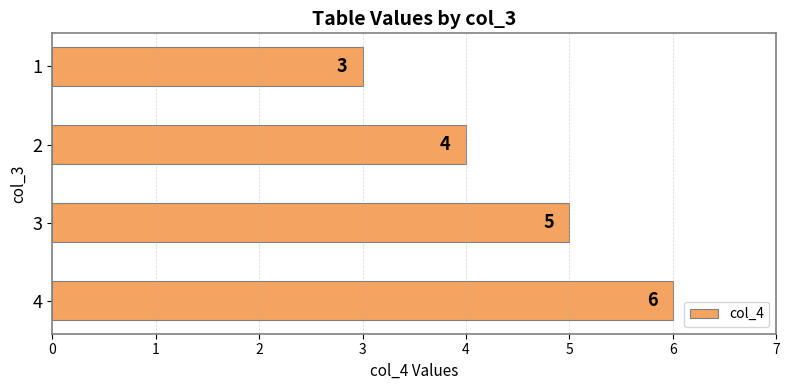

Reading bottom to top, what are all the values shown in this chart?

4=6	3=5	2=4	1=3